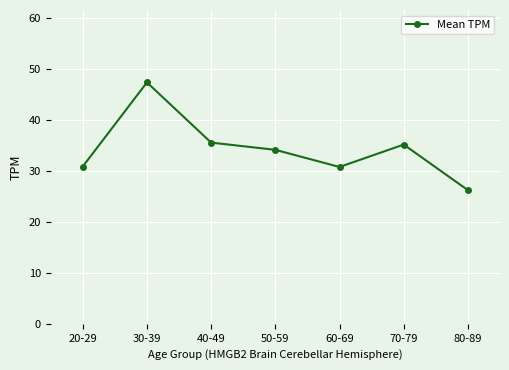

How many categories are shown in the chart?

7